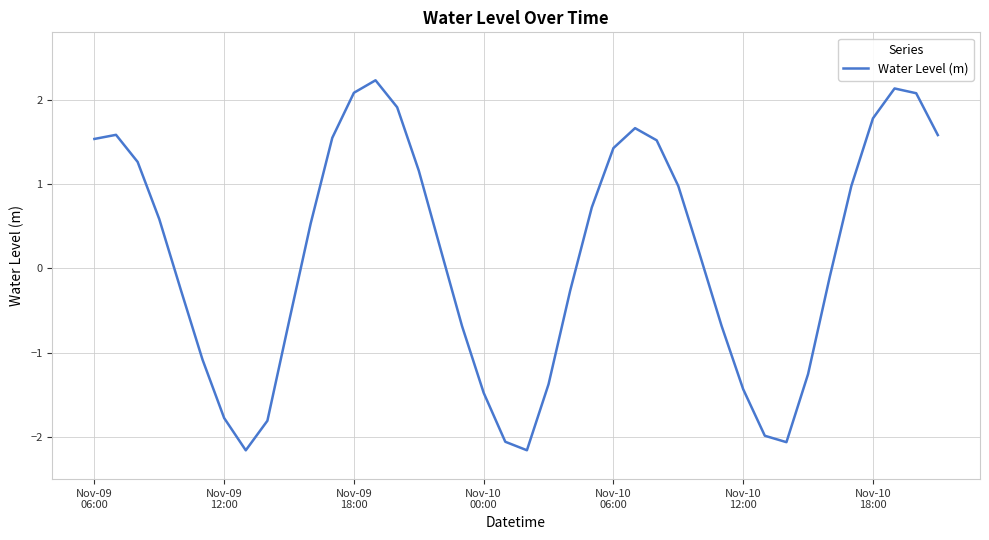

How many series are shown in this chart?

1